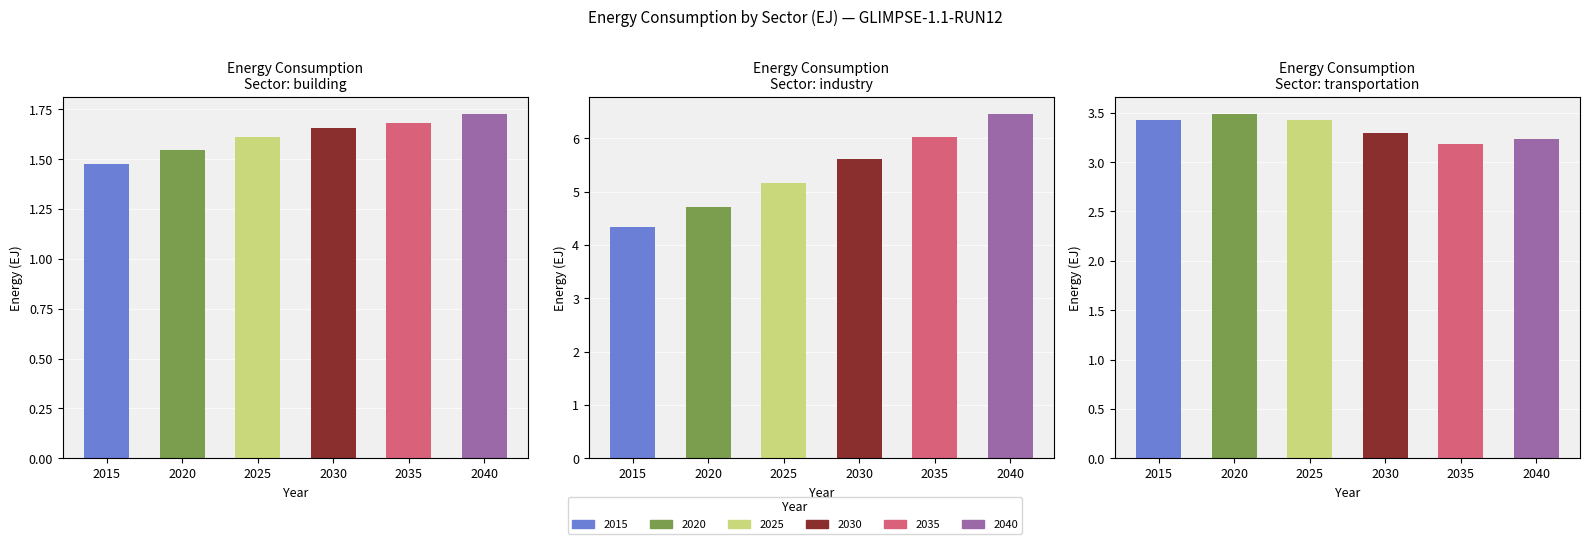

Rank the categories by industry value from lowest to highest.

2015, 2020, 2025, 2030, 2035, 2040